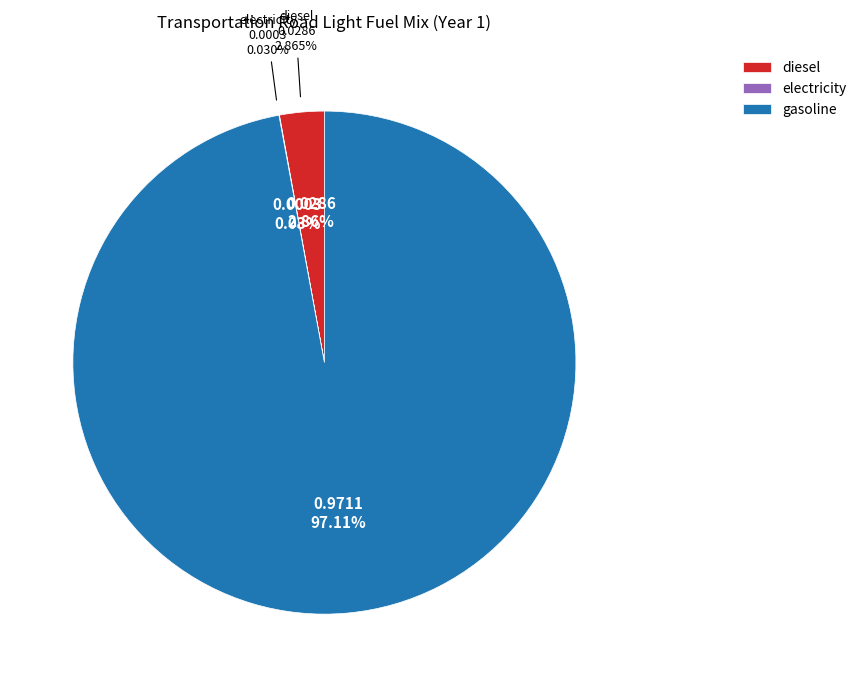

What percentage is the frac_trns_fuelmix_road_light_diesel slice, to the nearest percent?

3%